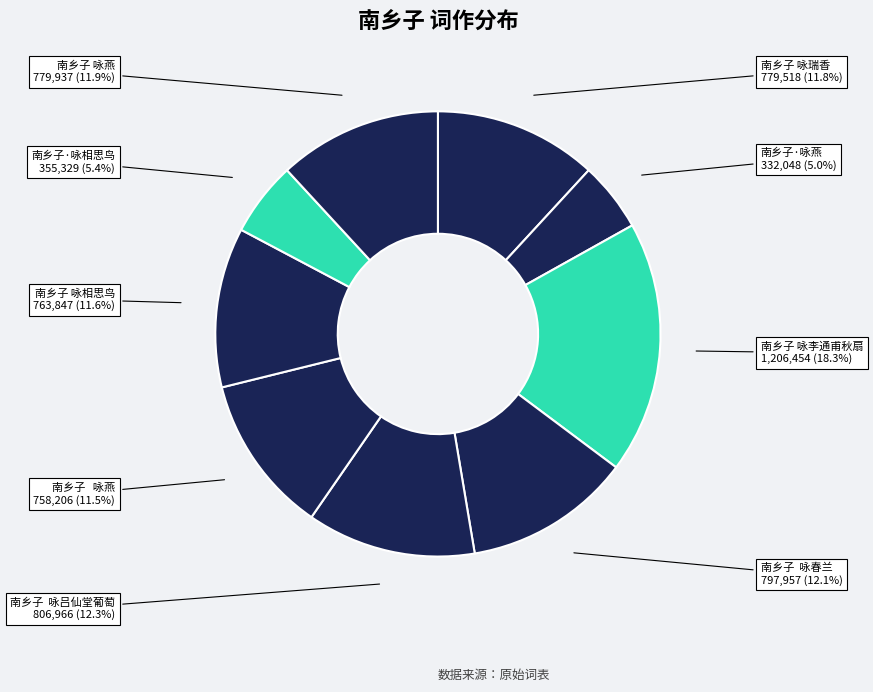

Which slice is the largest?

南乡子 咏李通甫秋扇